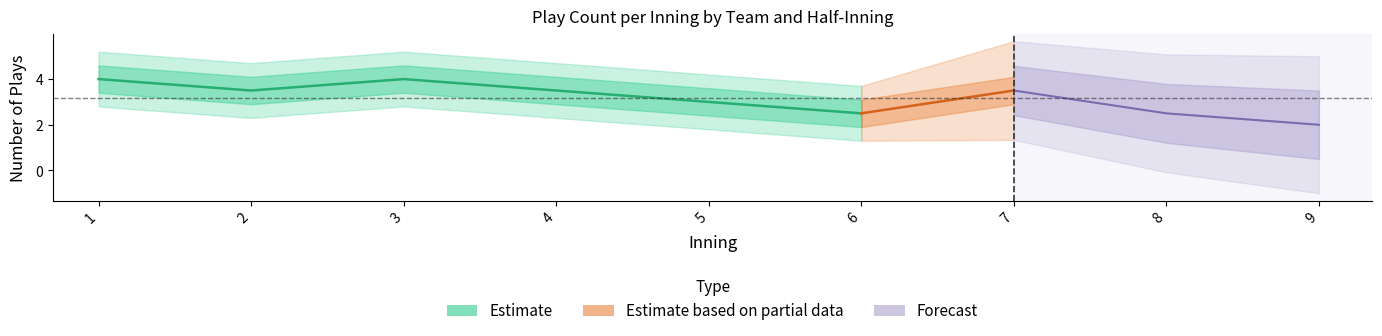

What is the average value of the Washington St. bot series?

3